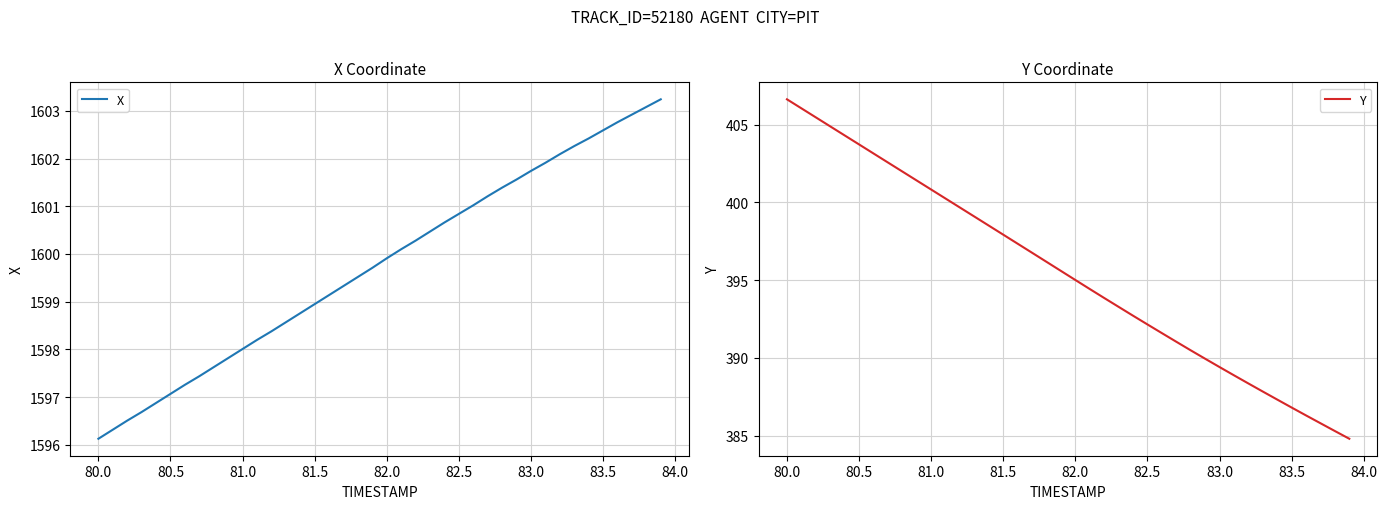

What is the value of the X point at the 21st from the left?

1599.9